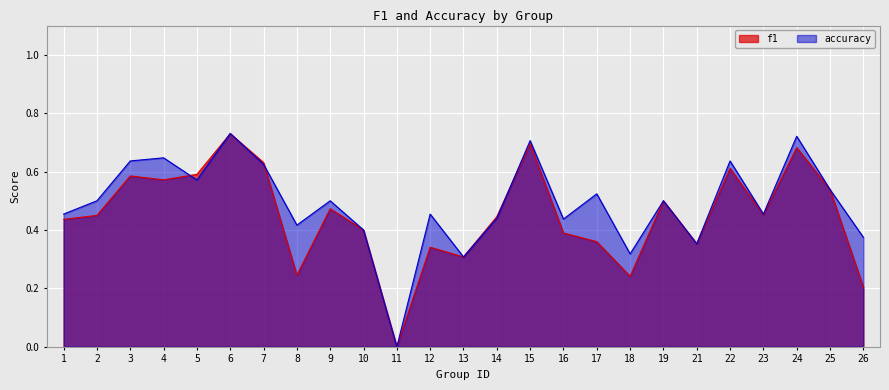

How many intersections are there between accuracy and f1?

5